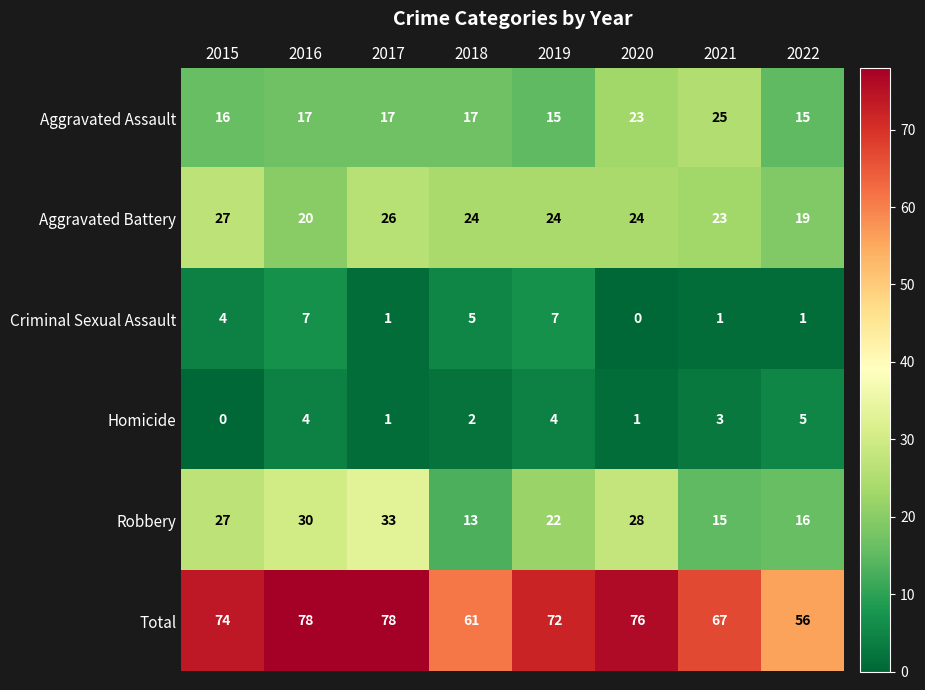

The Homicide series shows 2 at 2017. True or false?

False